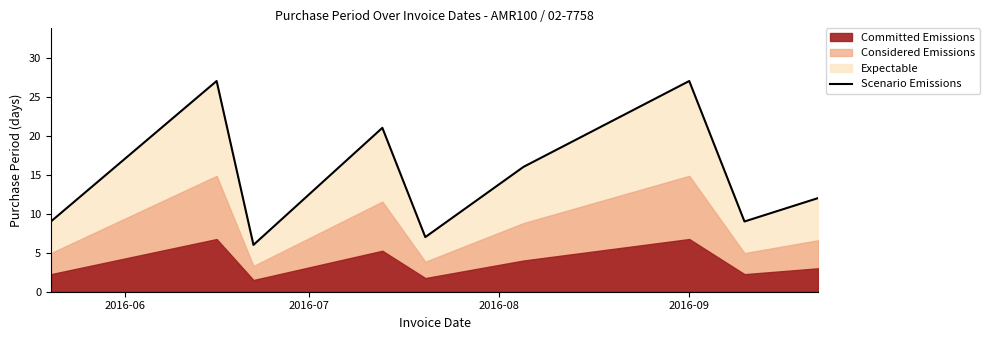

What is the minimum value for Scenario Emissions?

6